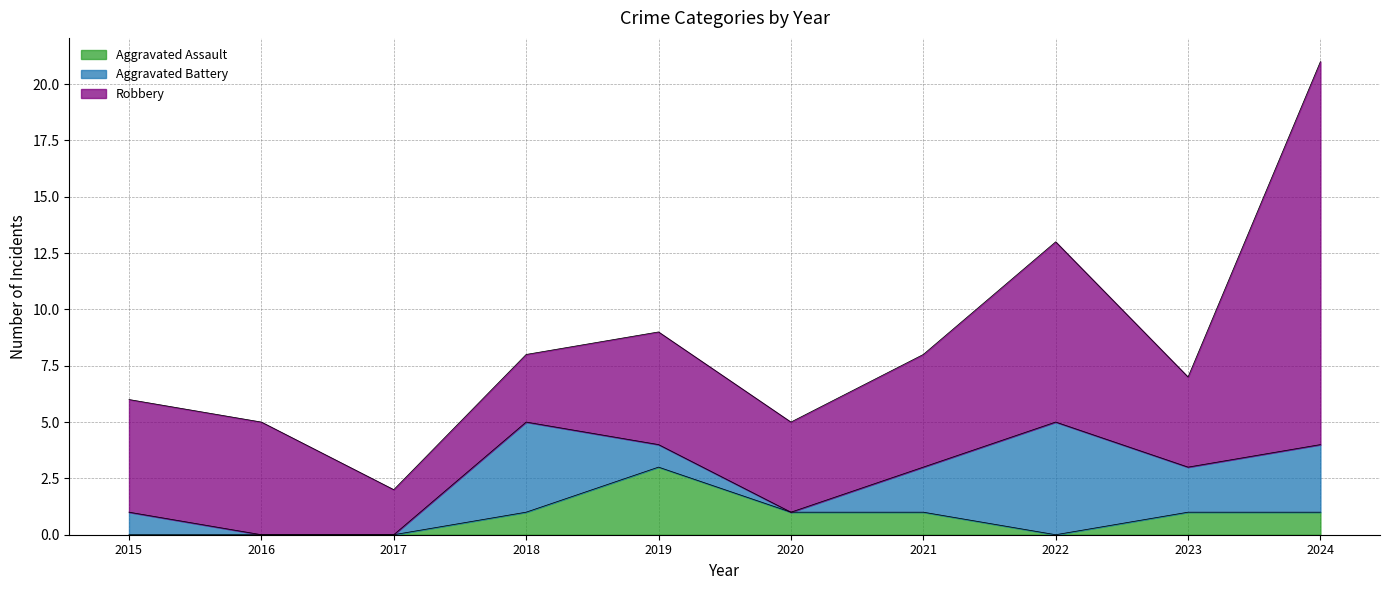

Rank the categories by Aggravated Assault value from lowest to highest.

2015, 2016, 2017, 2022, 2018, 2020, 2021, 2023, 2024, 2019